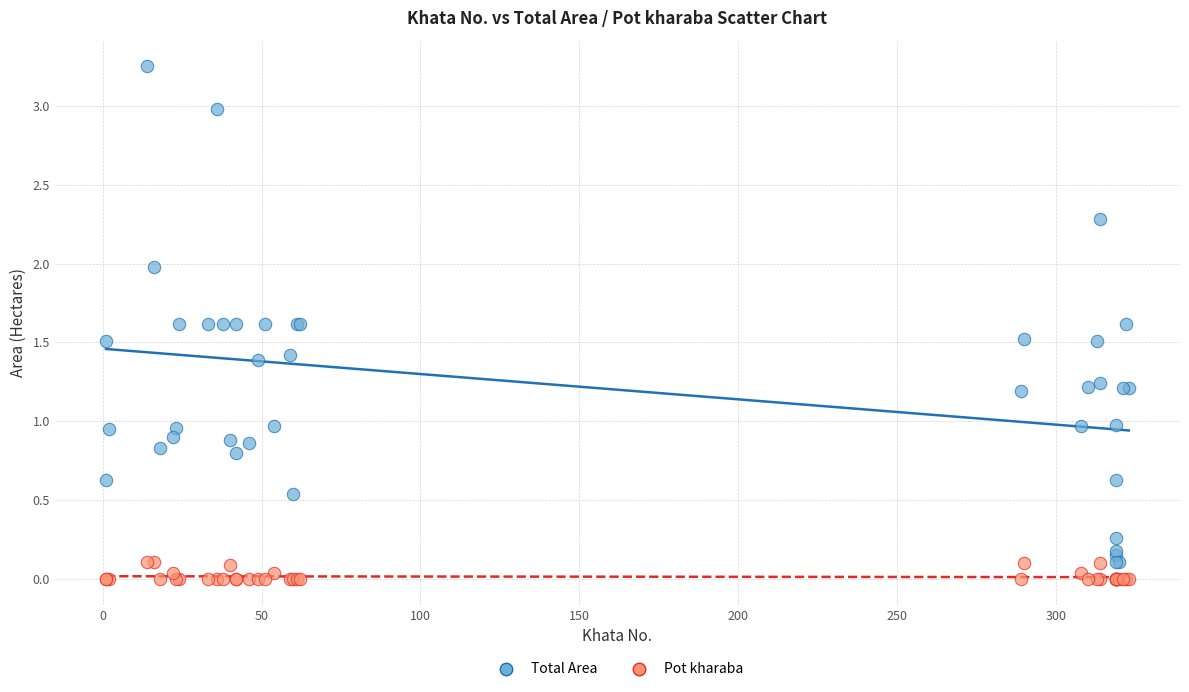

Which series has the largest Y range (max minus min)?

Total Area